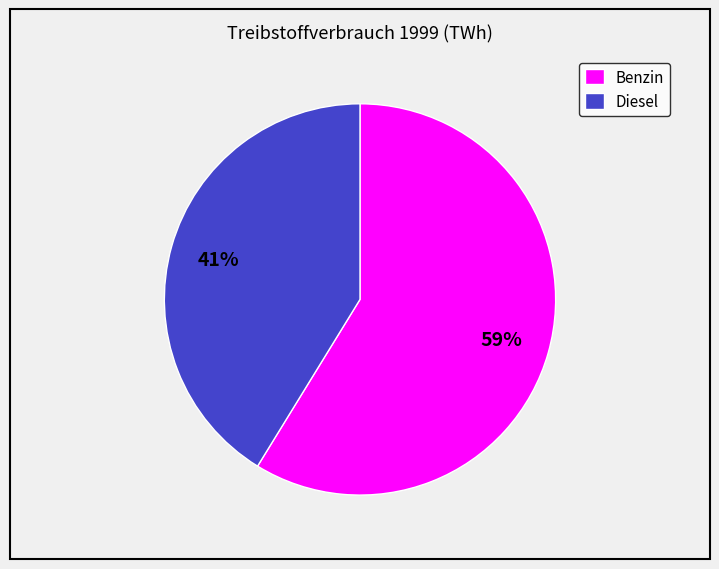

What percentage is the Diesel slice, to the nearest percent?

41%